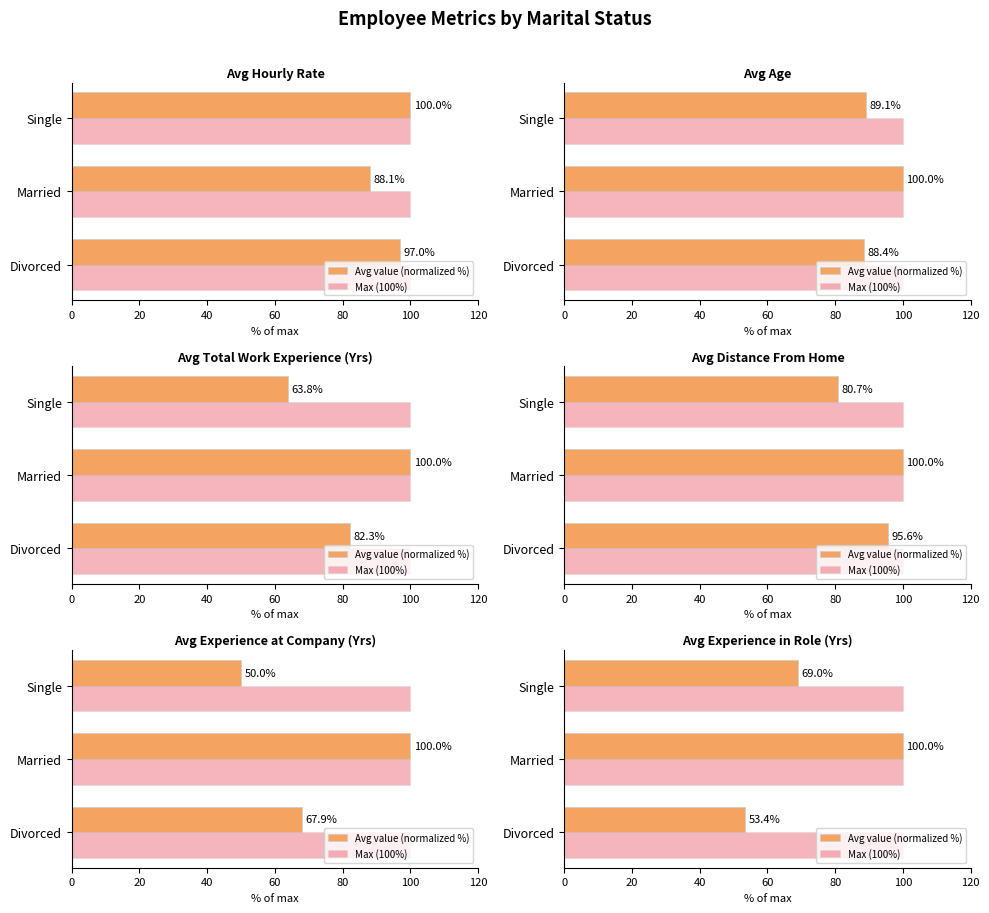

How many values in the Avg value (normalized %) series are below 68?

1